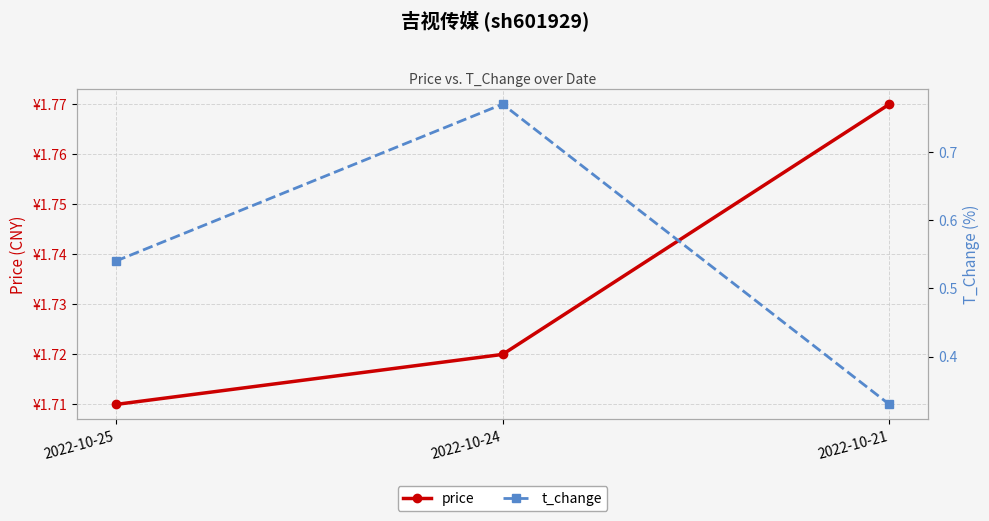

Count the number of categories in the chart.

3